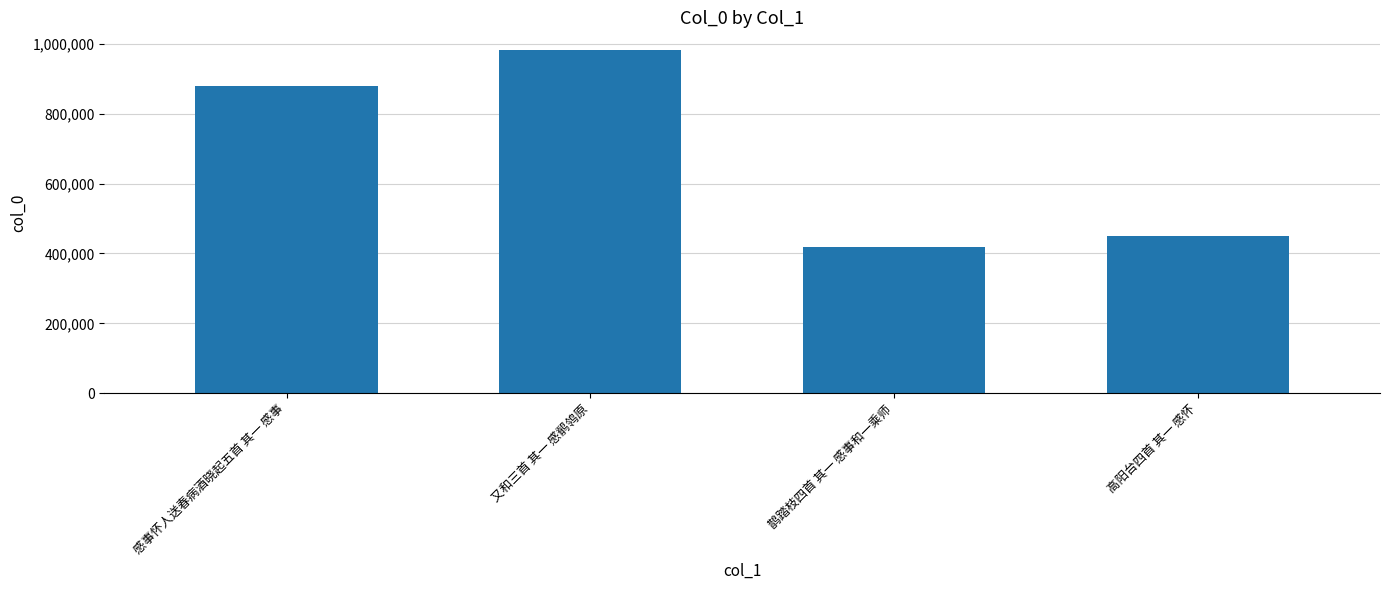

Rank the categories by value from highest to lowest.

又和三首 其一 感鹡鸰原, 感事怀人送春病酒晓起五首 其一 感事, 高阳台四首 其一 感怀, 鹊踏枝四首 其一 感事和一乘师